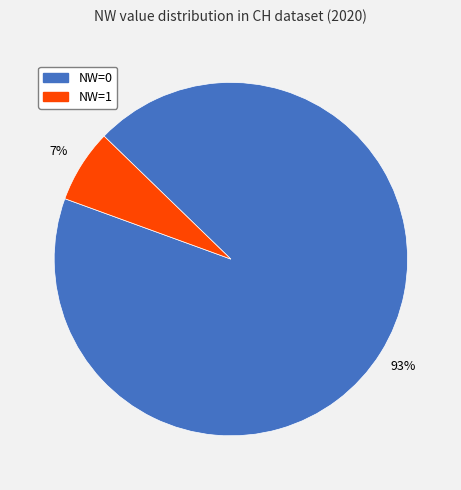

Does NW=0 account for over 50% of the chart?

Yes